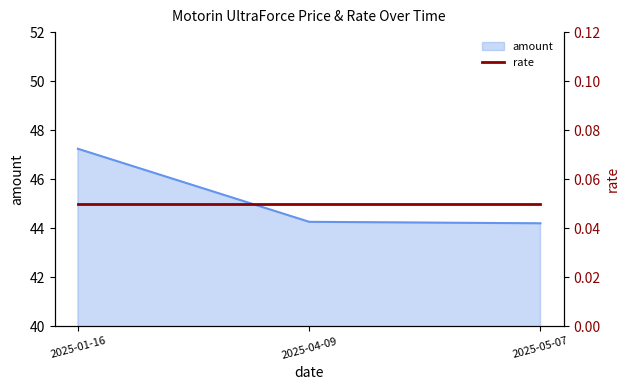

True or false: amount has a value of 9.9 at 2025-01-16.

False